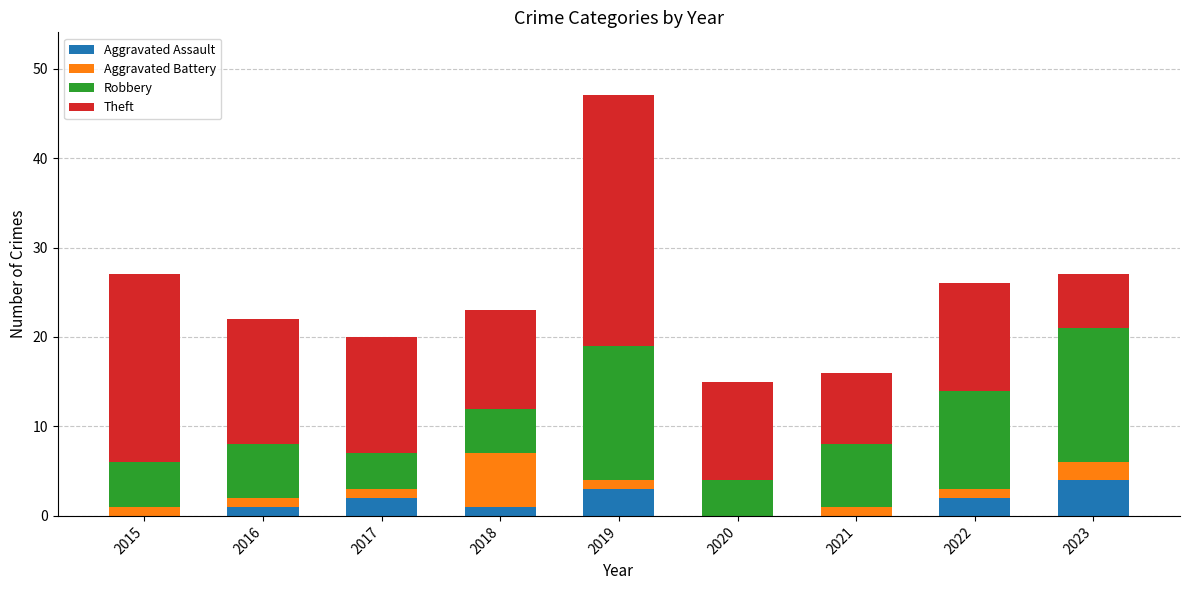

What is the sum of the Aggravated Assault values at 2023 and 2020?

4